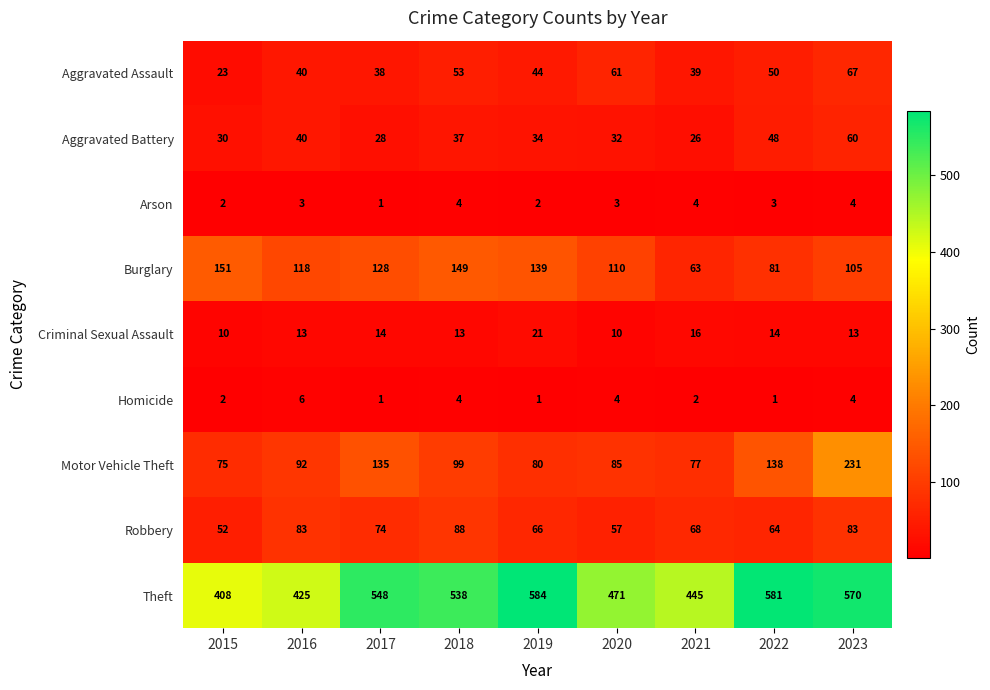

Between 2015 and 2021, which series saw the biggest shift?

Burglary